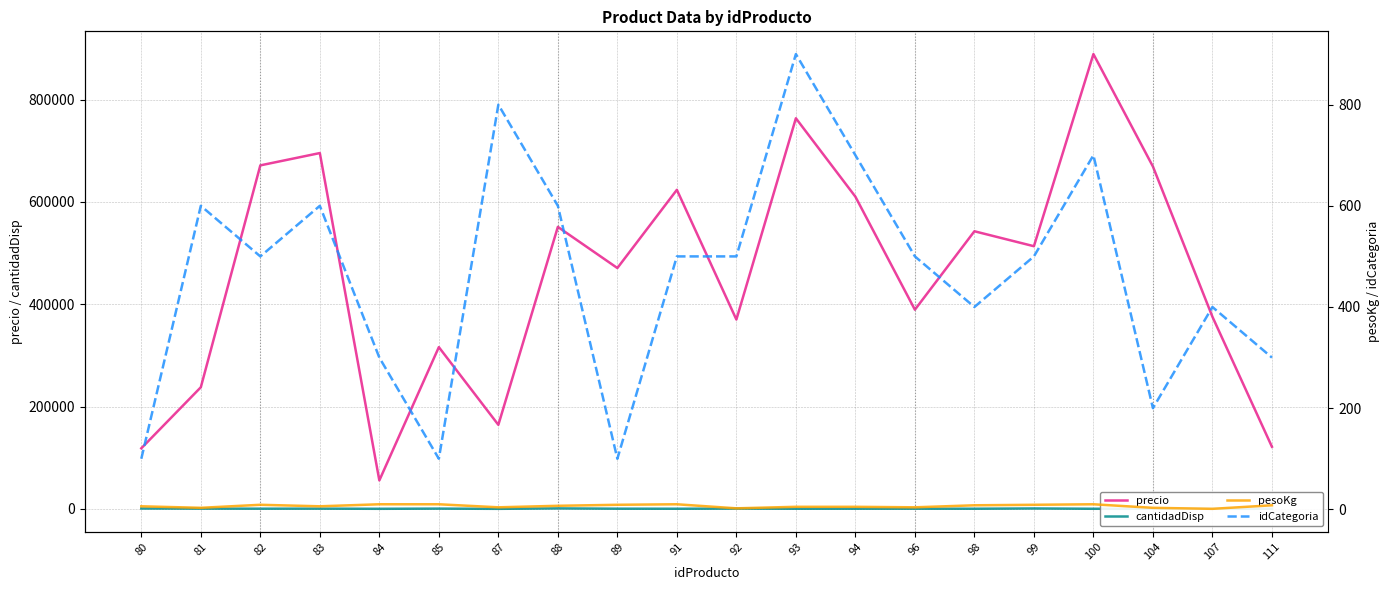

What are all the series names shown in the legend?

precio, cantidadDisp, pesoKg, idCategoria